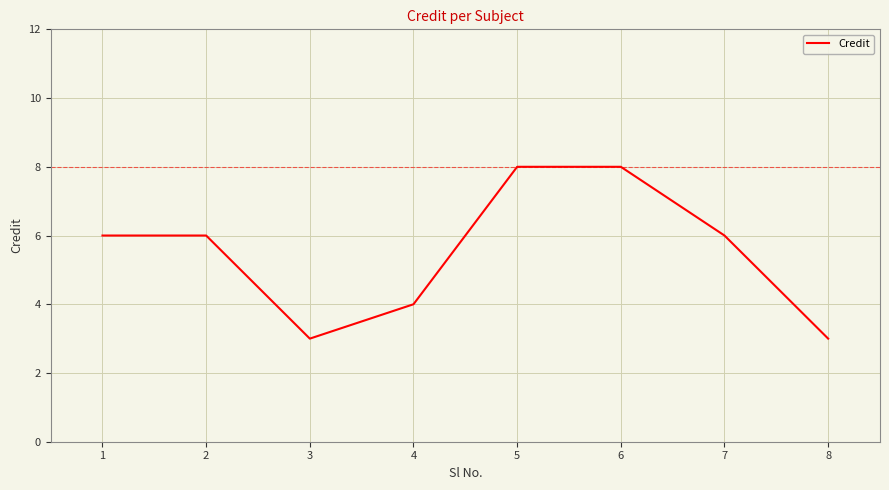

What is the minimum value shown in the chart?

3